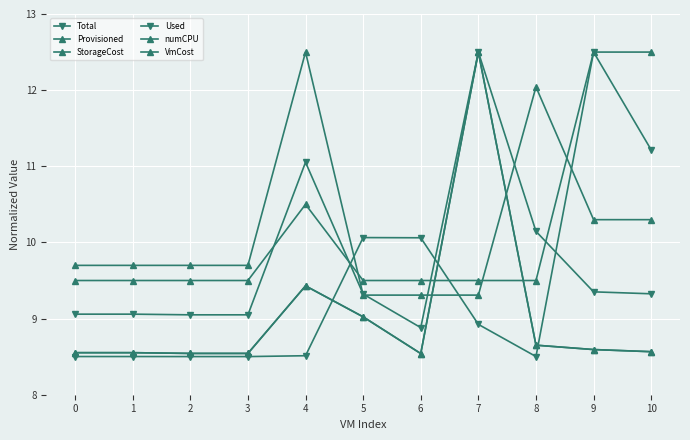

How many lines are shown in the chart?

6